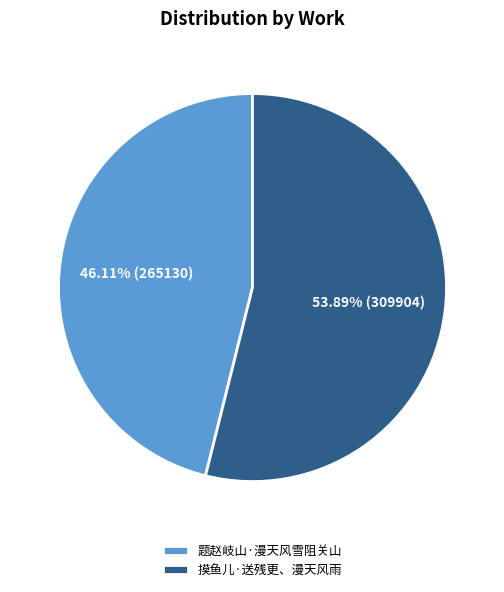

Rank the categories by value from highest to lowest.

摸鱼儿·送残更、漫天风雨, 题赵岐山·漫天风雪阻关山